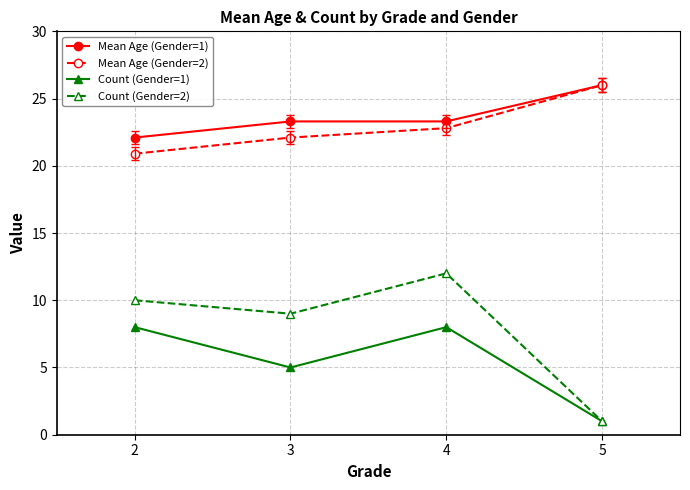

Which series has the widest spread of values?

Count (Gender=2)